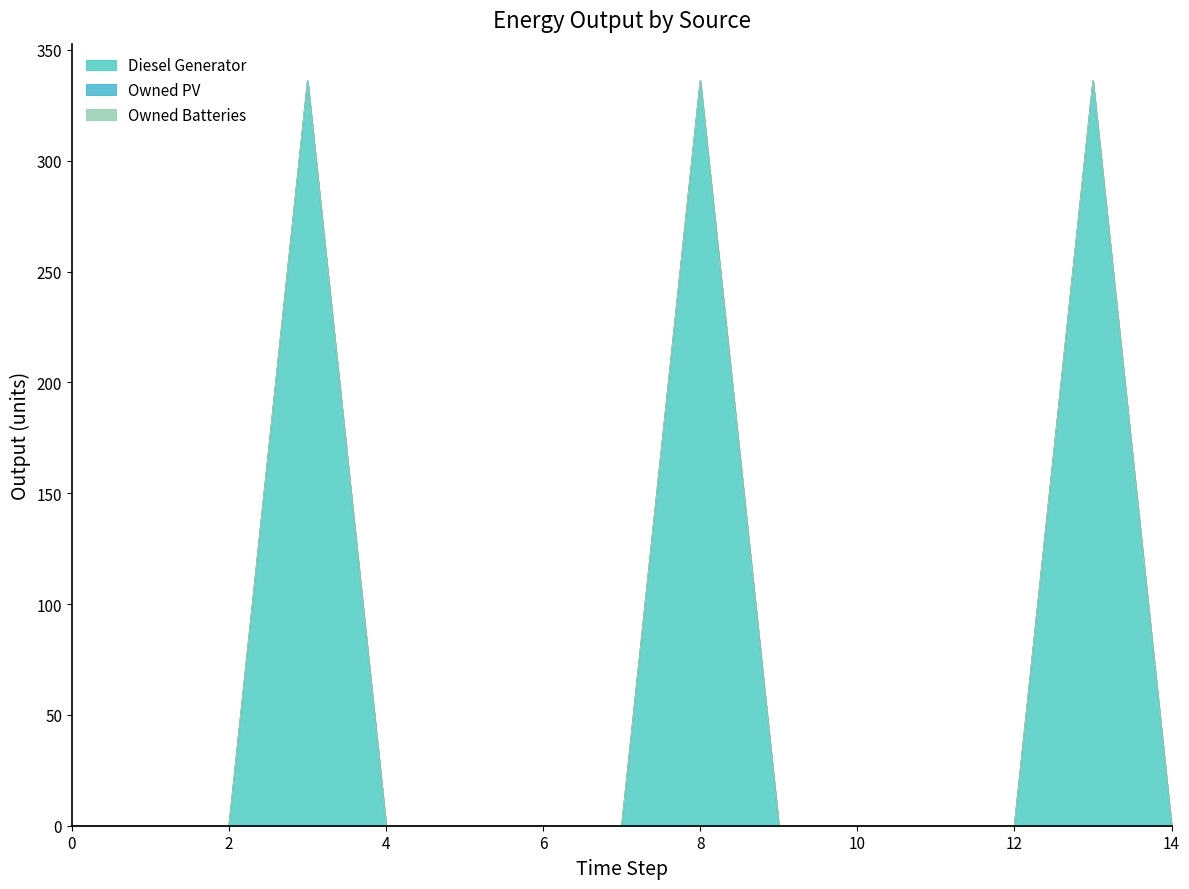

What are all the series names shown in the legend?

Diesel Generator, Owned PV, Owned Batteries